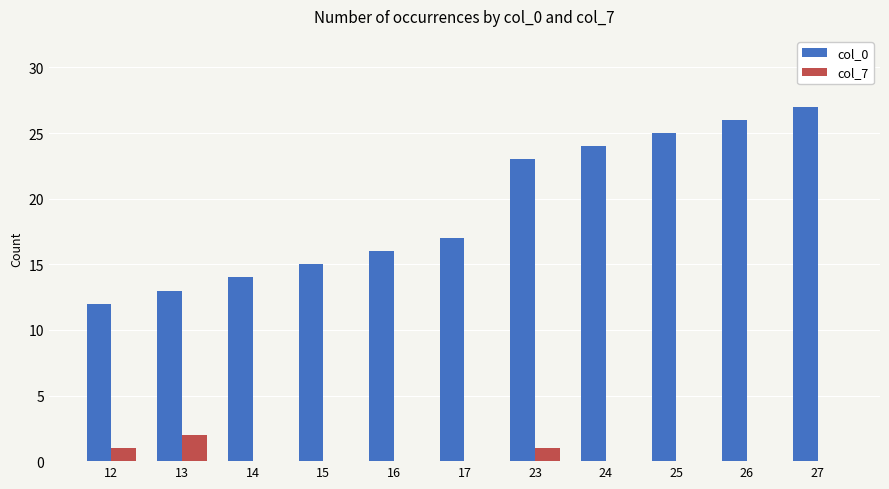

True or false: col_0 has a value of 17 at 17.

True